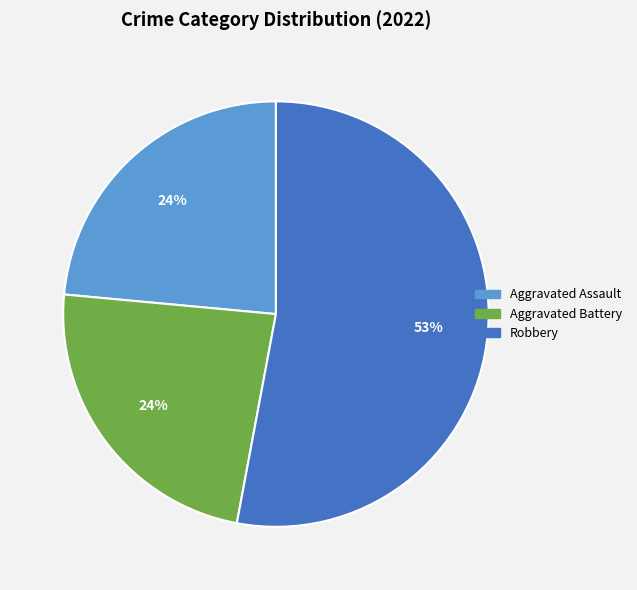

Is there a majority slice in this chart?

Yes